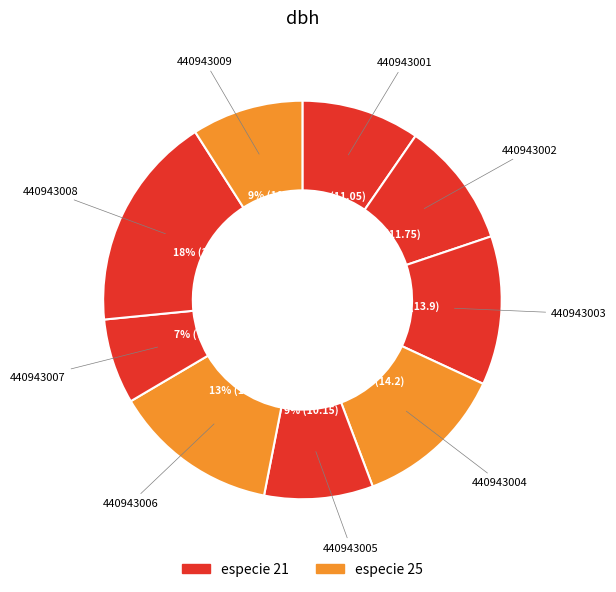

To the nearest percent, what is the average slice percentage?

11%